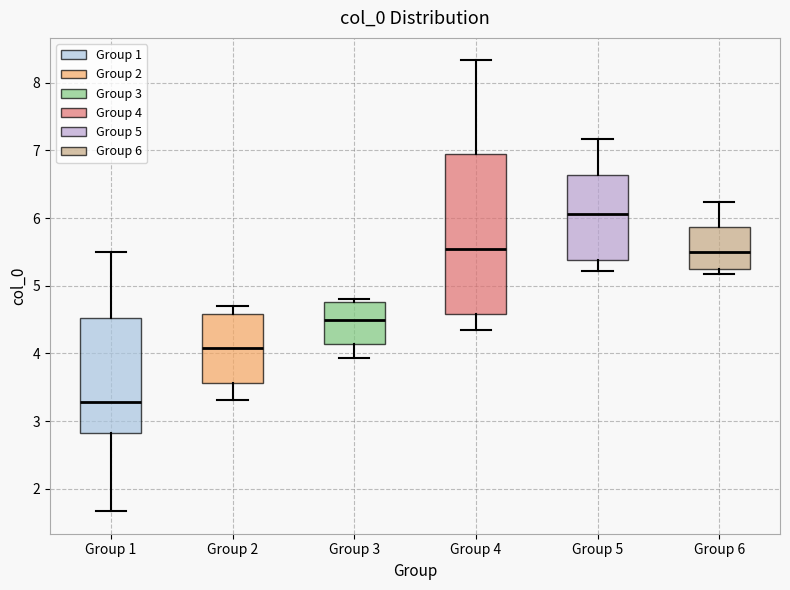

Reading left to right, read every box against the y-axis: the position of its median line, the range the box covers, and the ends of its whiskers. The values are not printed on the chart, so give them approximately, as read against the axis.

Group 1: median 3.3, box 2.8 to 4.5, whiskers 1.7 to 5.5
Group 2: median 4.1, box 3.6 to 4.6, whiskers 3.3 to 4.7
Group 3: median 4.5, box 4.1 to 4.8, whiskers 3.9 to 4.8 (just above the box's upper edge)
Group 4: median 5.5, box 4.6 to 6.9, whiskers 4.4 to 8.3
Group 5: median 6.1, box 5.4 to 6.6, whiskers 5.2 to 7.2
Group 6: median 5.5, box 5.2 to 5.9, whiskers 5.2 (just below the box's lower edge) to 6.2